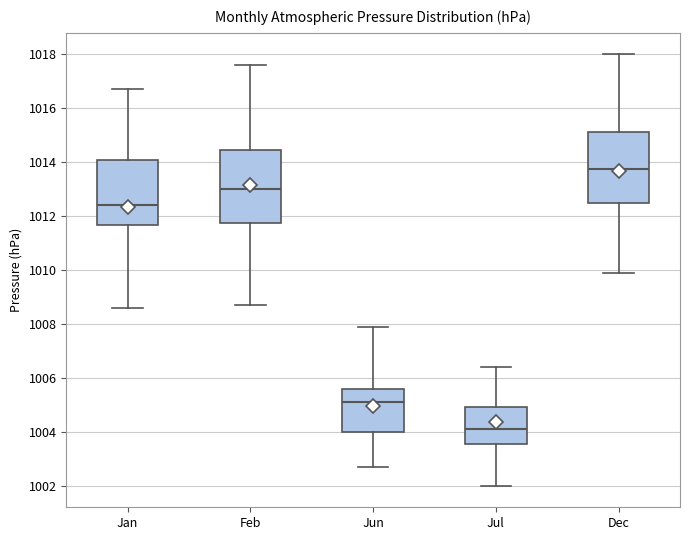

Which box has the lowest median line?

Jul